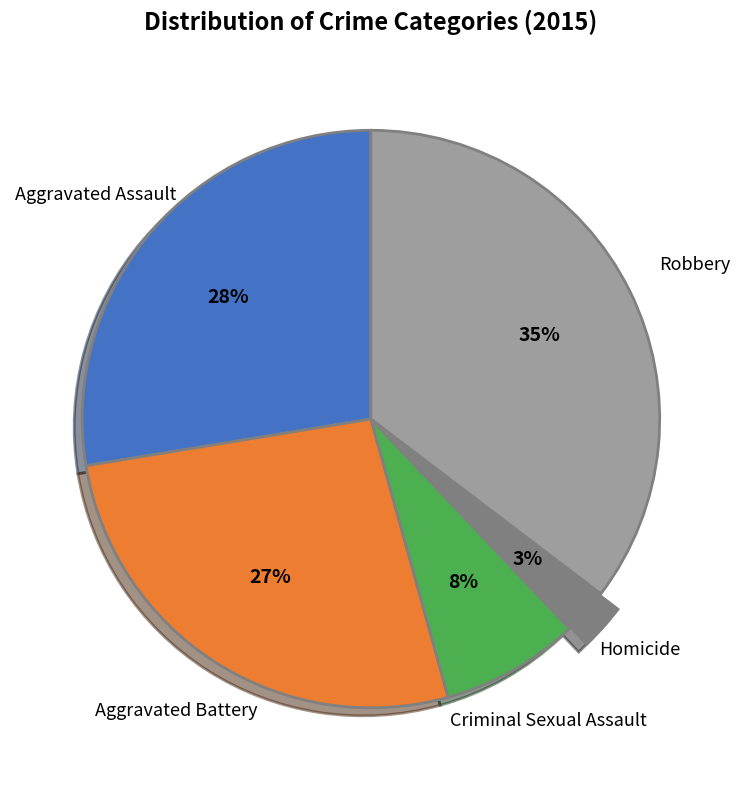

How many slices are in this pie chart?

5